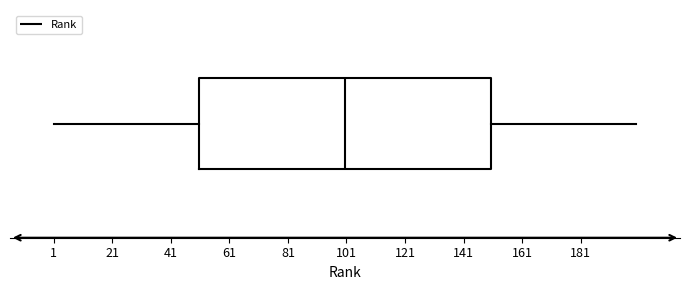

Read this box plot against the x-axis: the position of the median line, the range covered by the box, and the ends of both whiskers. The values are not printed on the chart, so give them approximately, as read against the axis.

median 100, box 50 to 150, whiskers 2 to 200